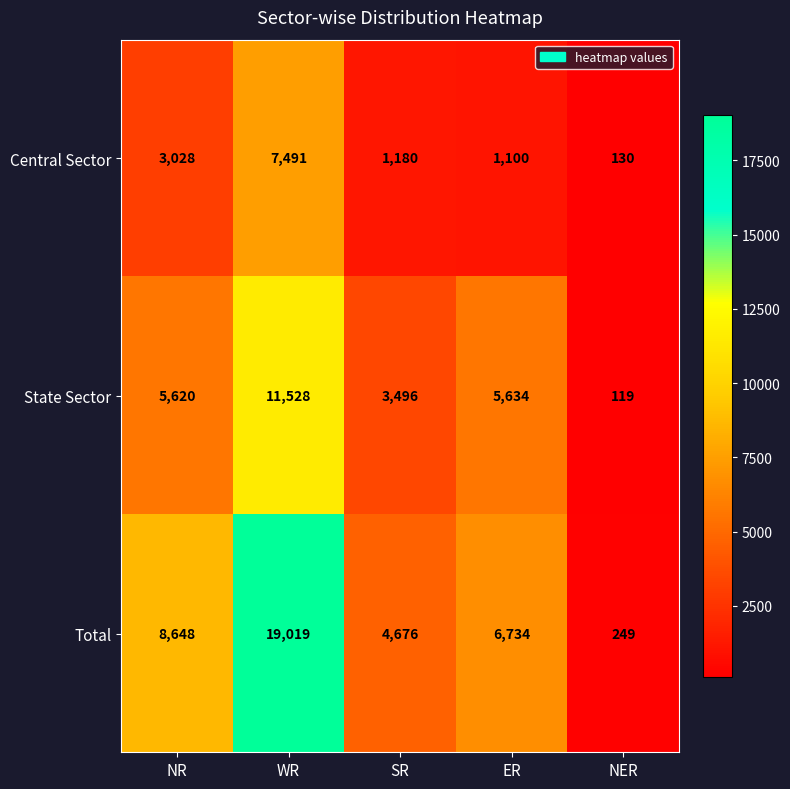

At which label is Central Sector closest to 3810?

NR